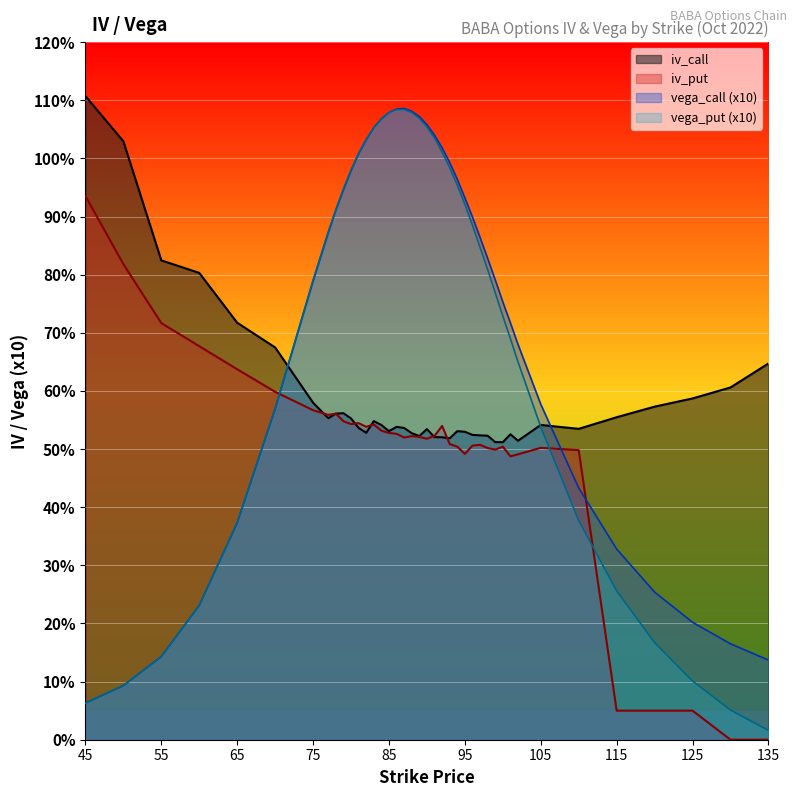

Which category has the lowest value across all series?

130